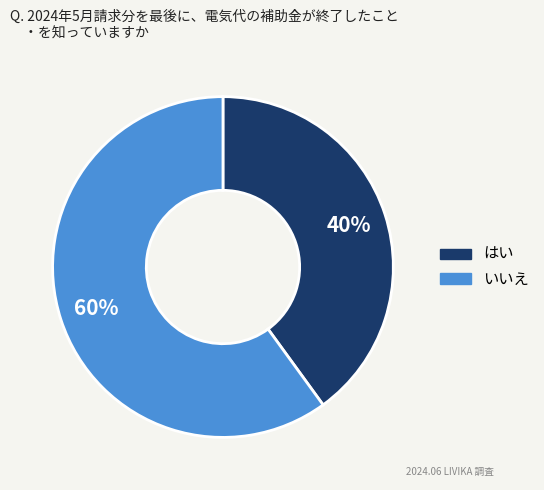

Do はい and いいえ together represent more than half of the pie?

Yes